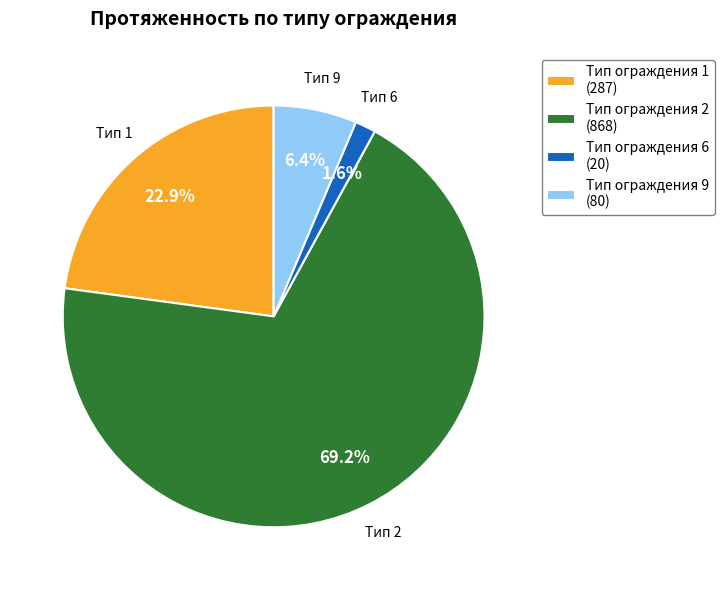

Which category has the biggest portion of the pie?

Тип ограждения 2 (868)